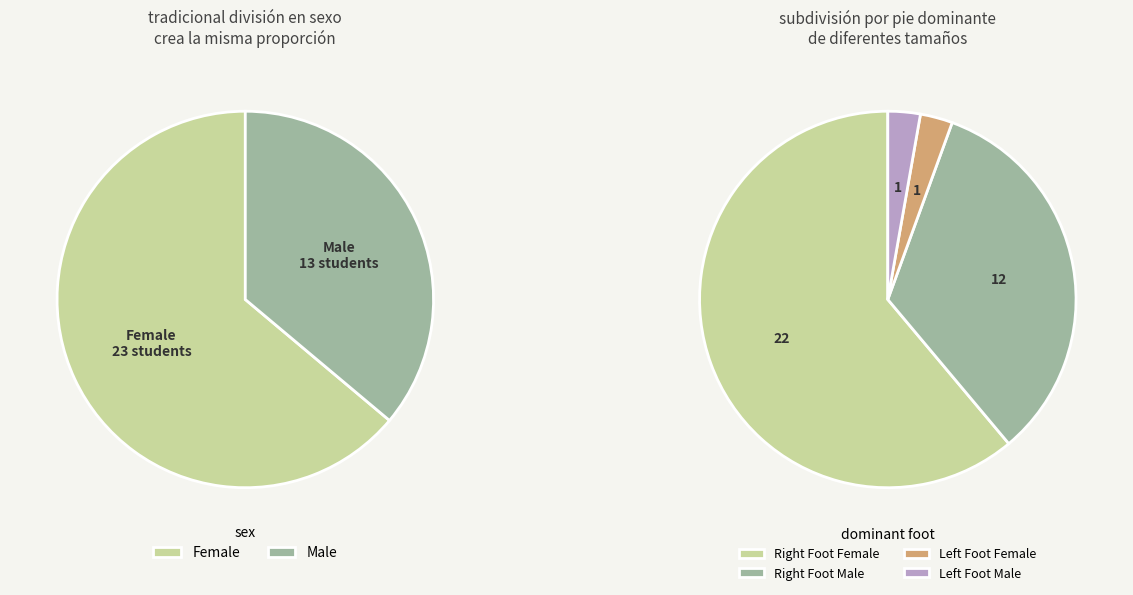

How many segments does this pie chart have?

2